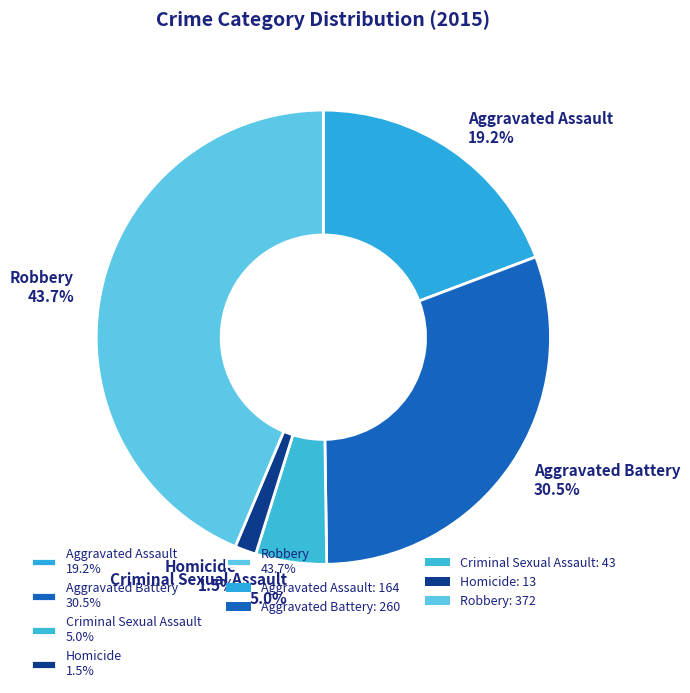

Count the number of slices in the pie.

5